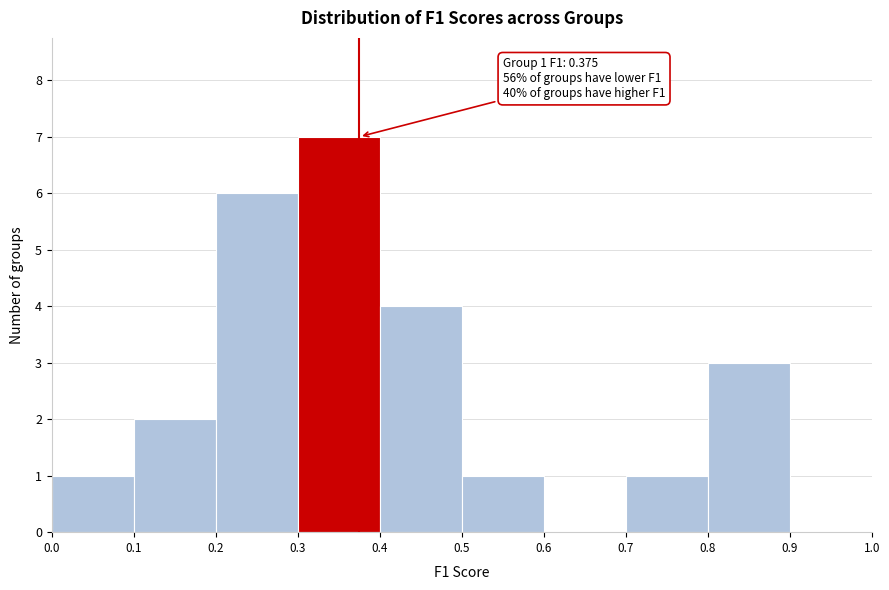

Over which range of the x-axis is the bar tallest?

0.3 to 0.4